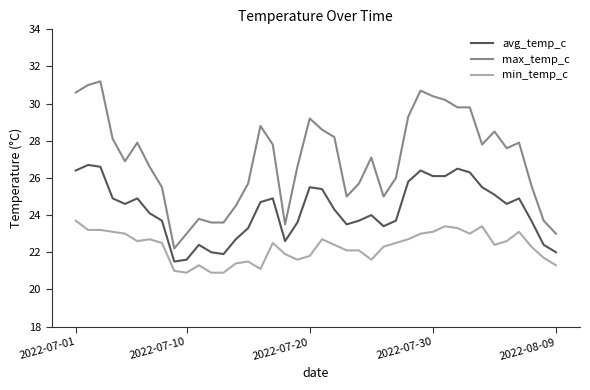

What is the highest value of the avg_temp_c series?

26.7